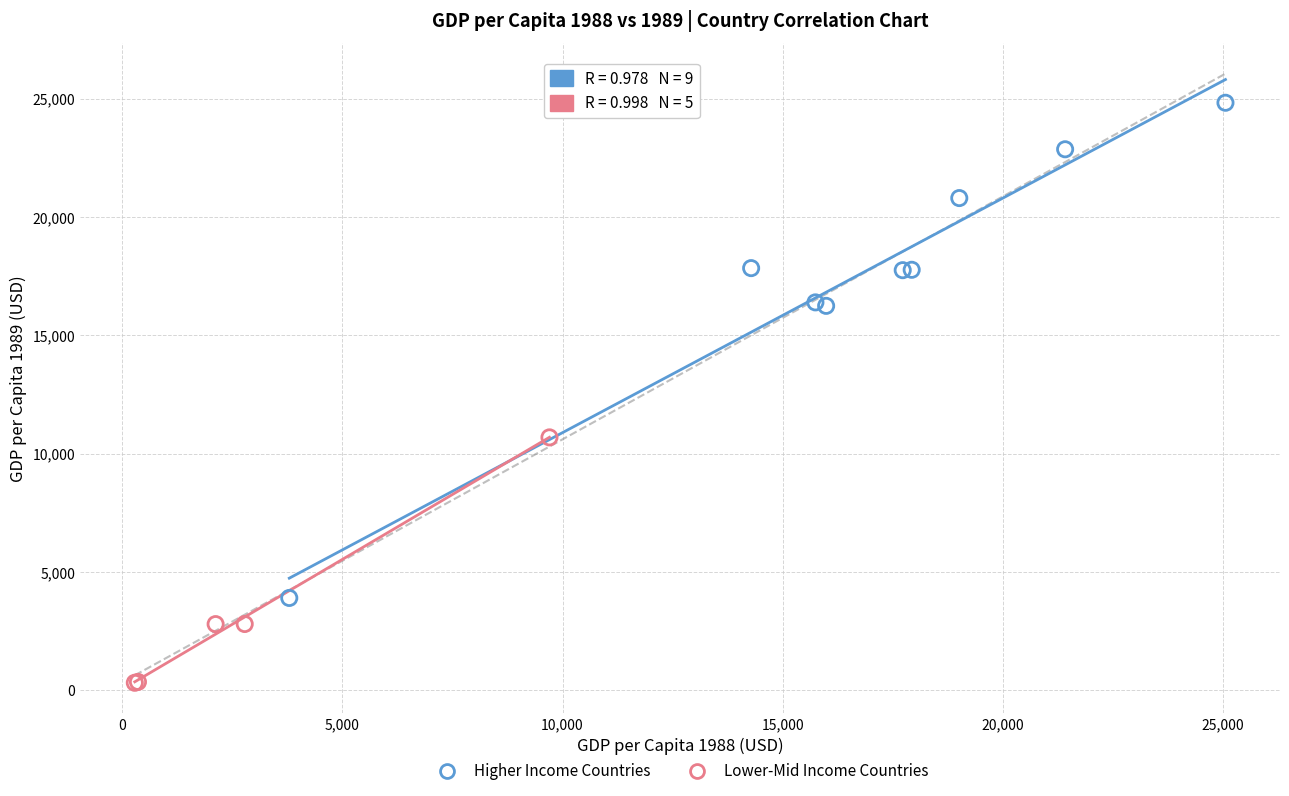

Which series contains the lowest Y value?

Lower-Mid Income Countries